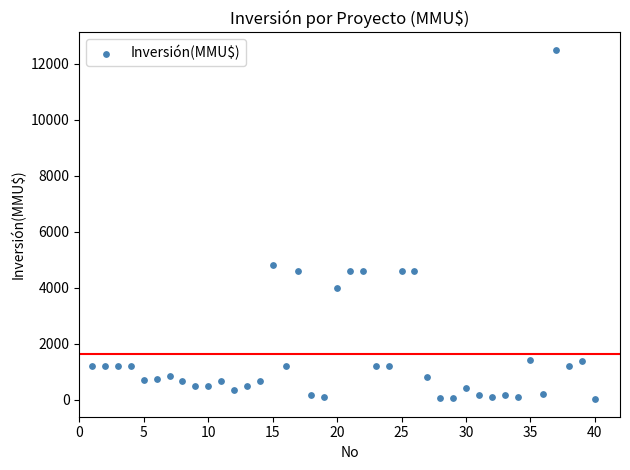

What Y value in the scatter plot is closest to 6256?

4800